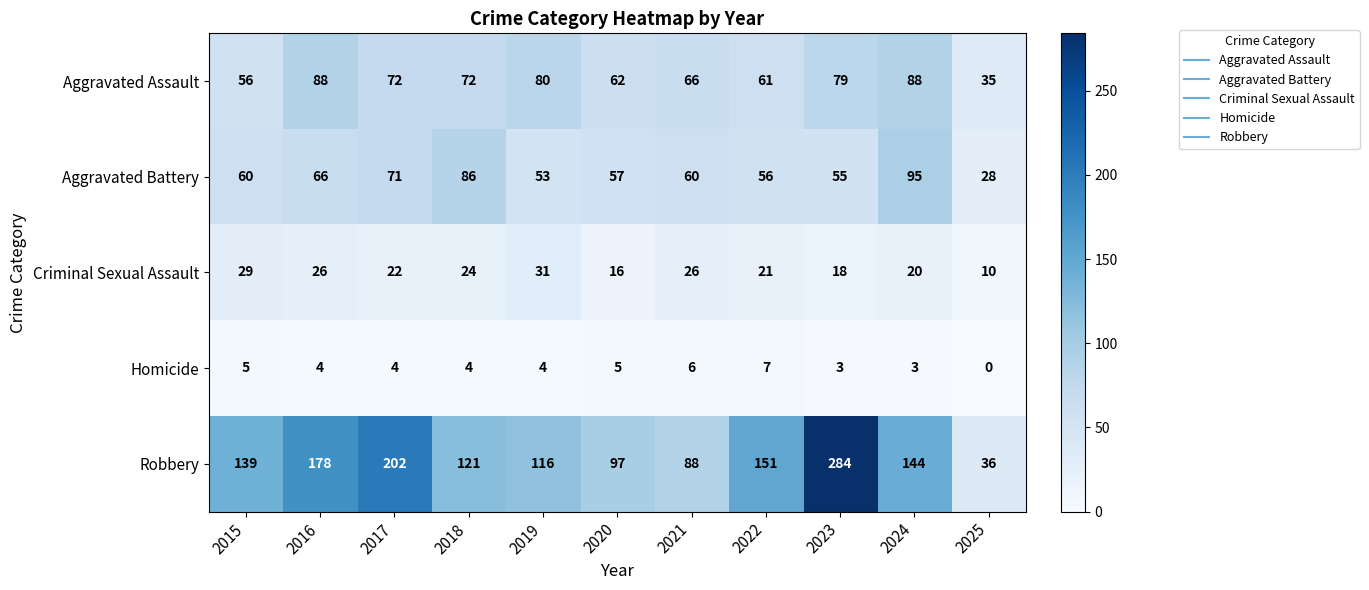

Read the Homicide value at 2024.

3